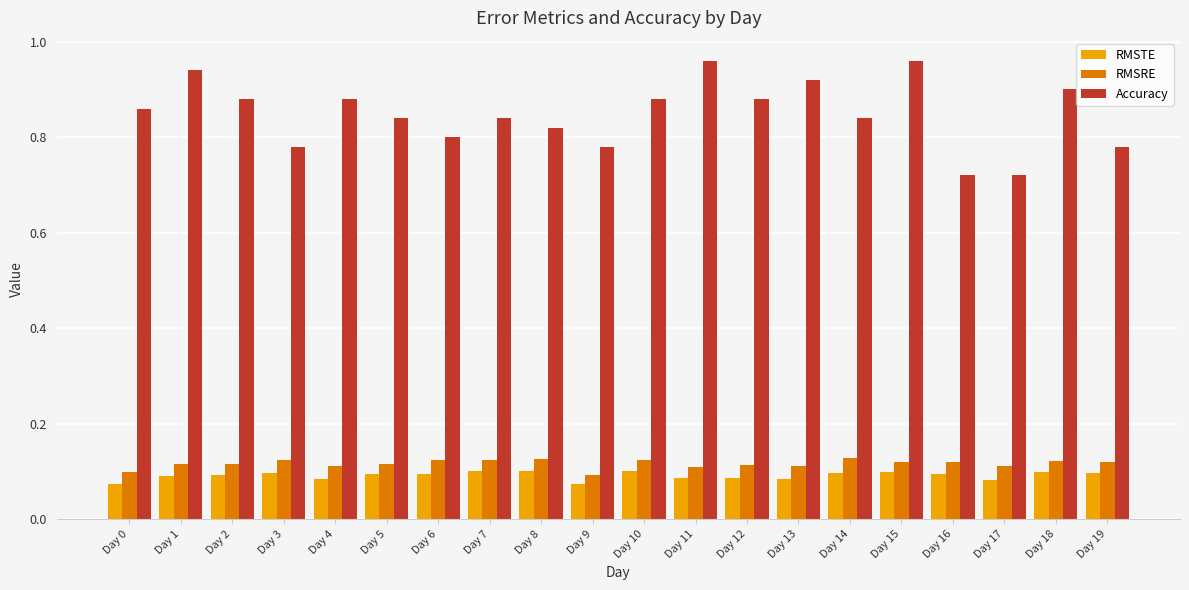

Count the Accuracy values in the range 0 to 1.

20